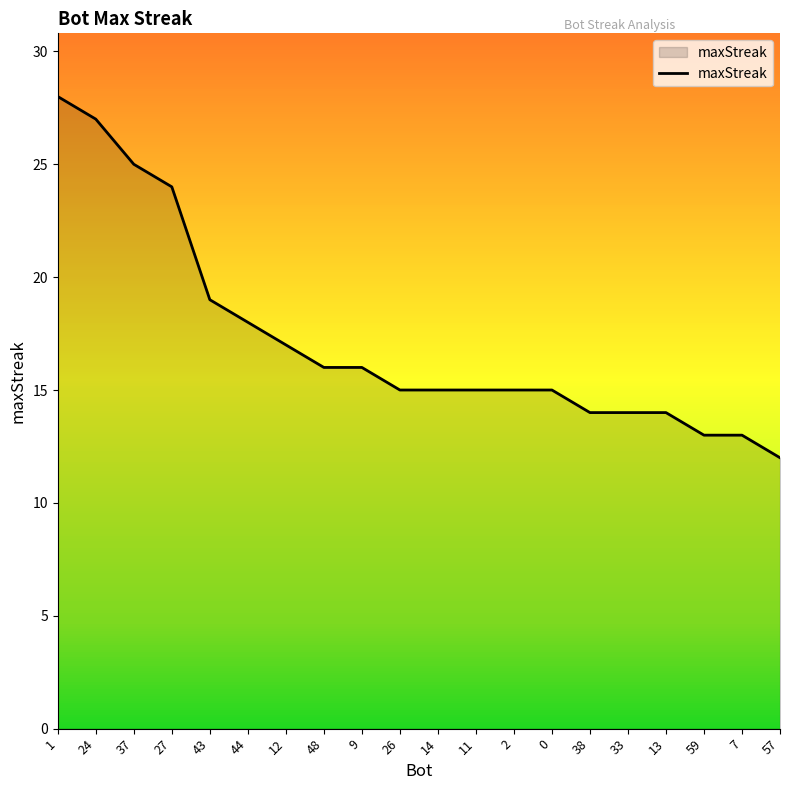

What is the change in value from 26 to 13?

-1